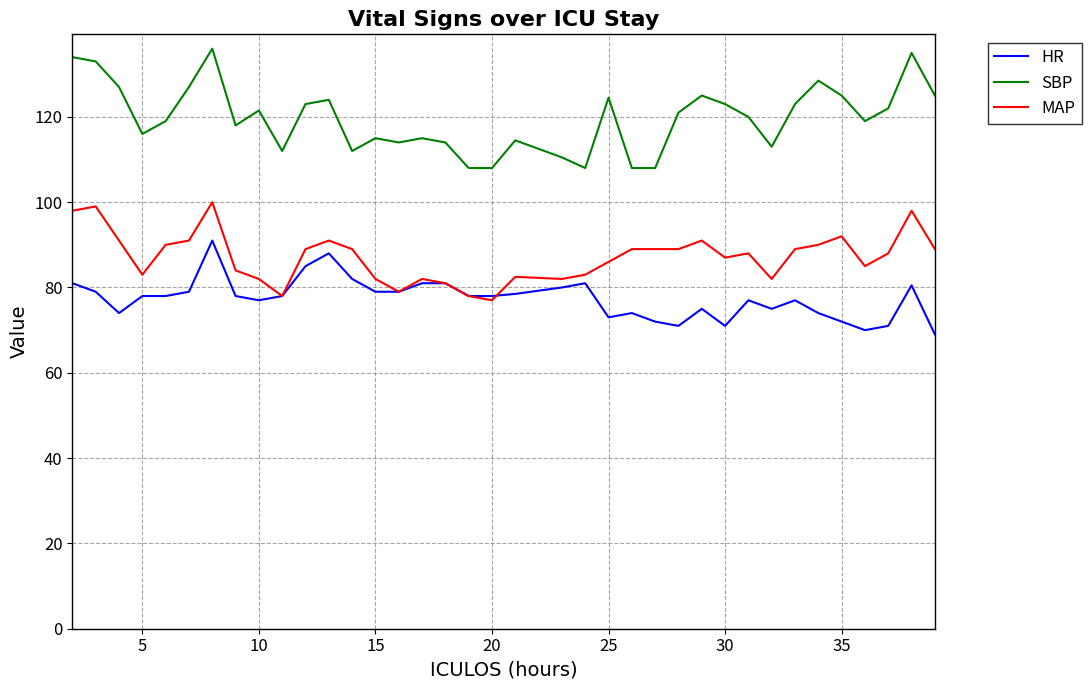

Which series has the largest range (max minus min)?

SBP